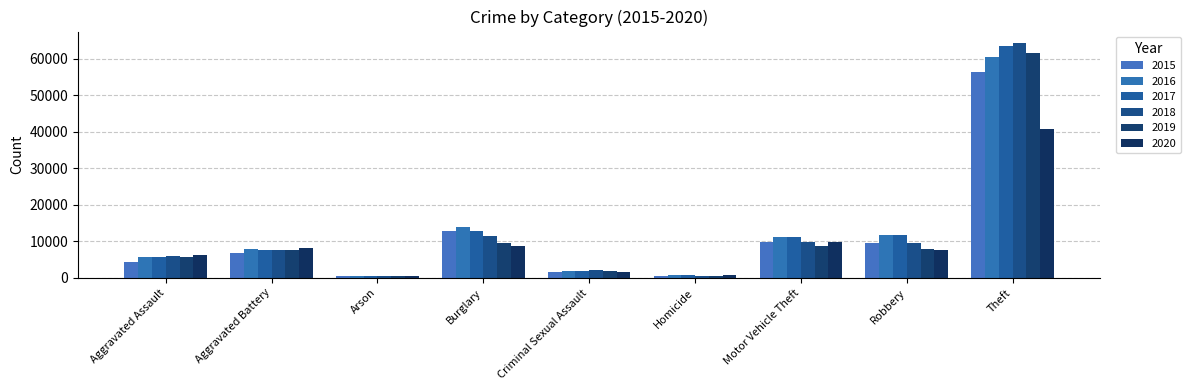

How many groups of bars are there?

9